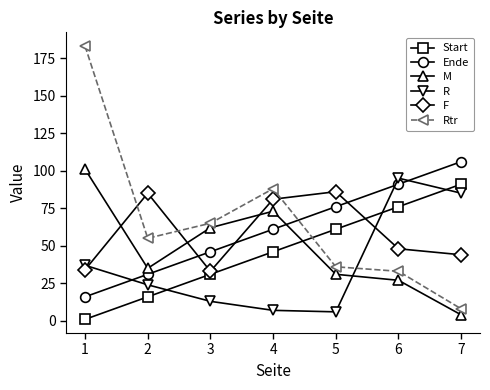

Count the number of data series in this chart.

6